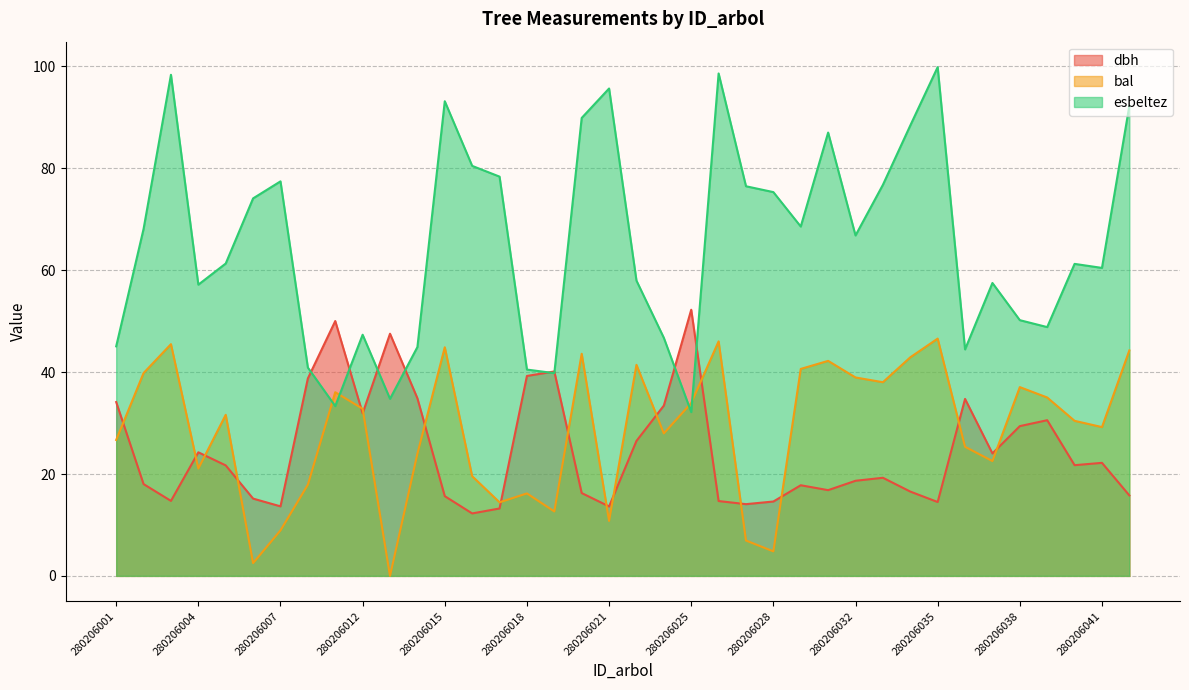

Is it true that bal equals 72.1 at 280206026?

False